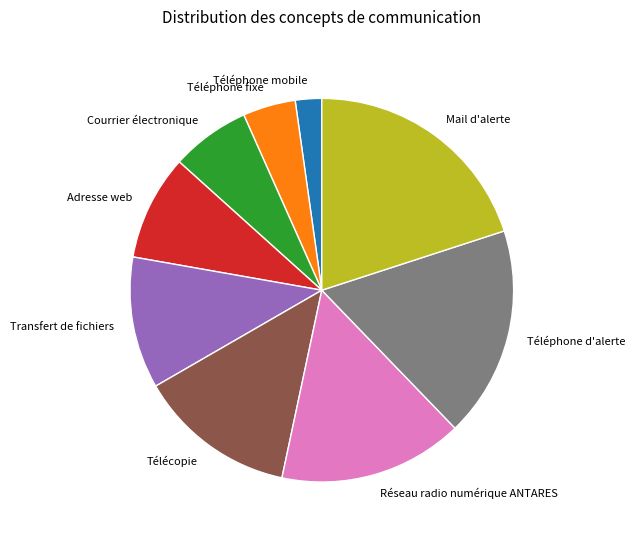

The Transfert de fichiers slice represents 11% of the pie. True or false?

True